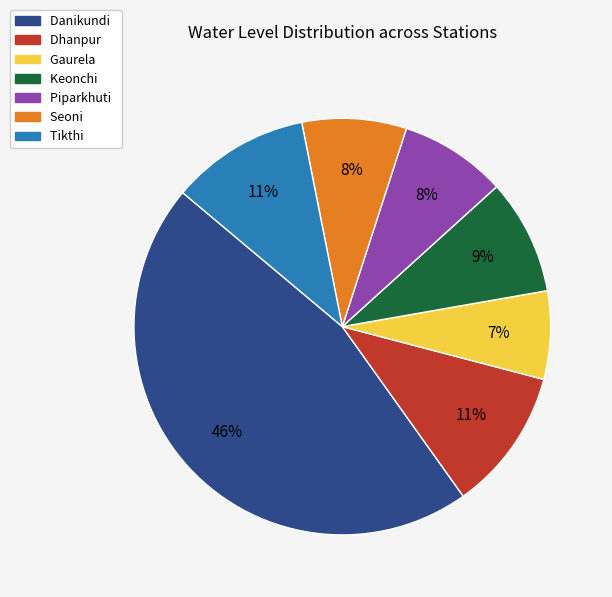

Is it true that Gaurela is 16% of the pie?

False